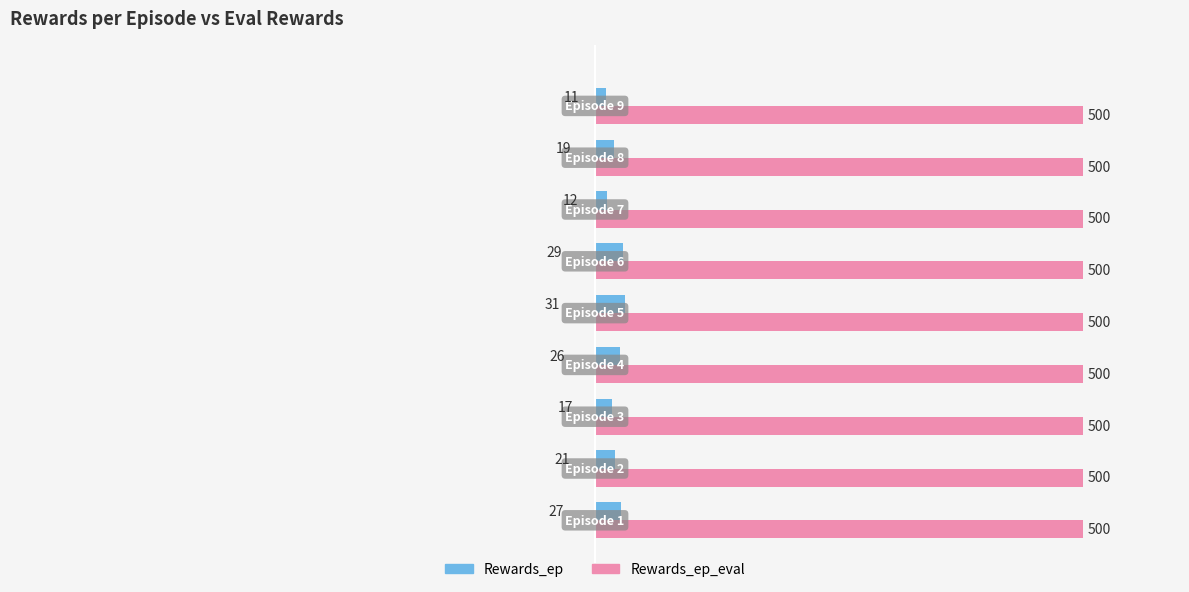

What is the difference between the maximum and minimum values in the Rewards_ep series?

20